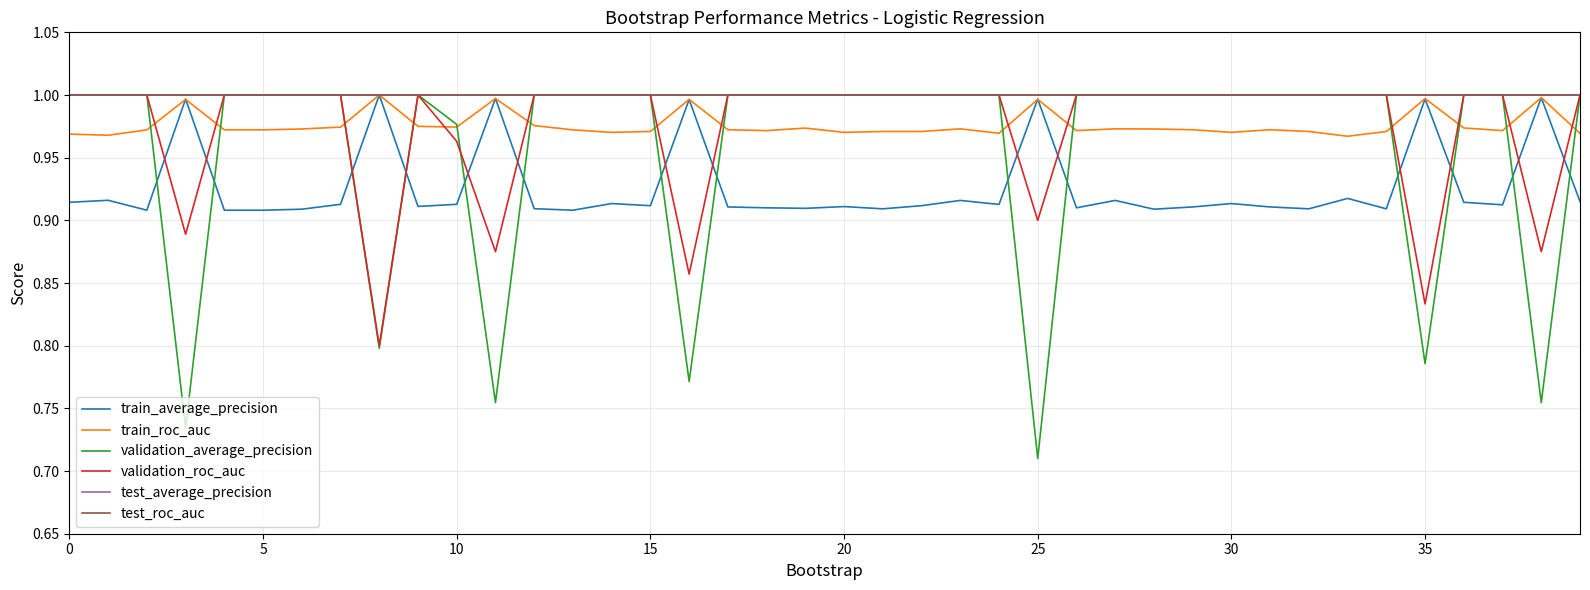

Is this an area chart (filled region under the line)?

No